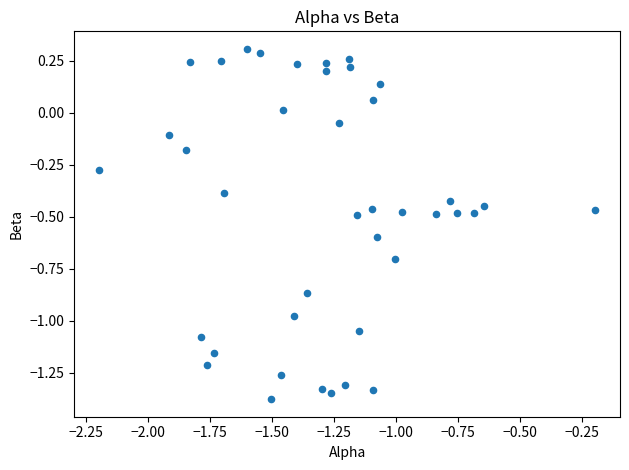

What is the range of Y values (max minus min)?

1.7